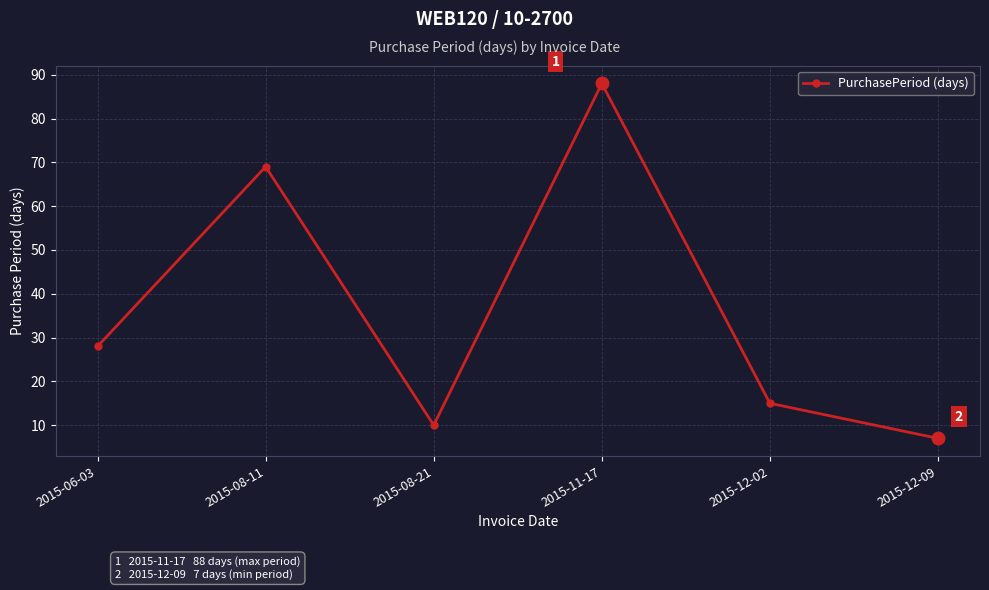

What is the change in value from 2015-06-03 to 2015-08-11?

+41